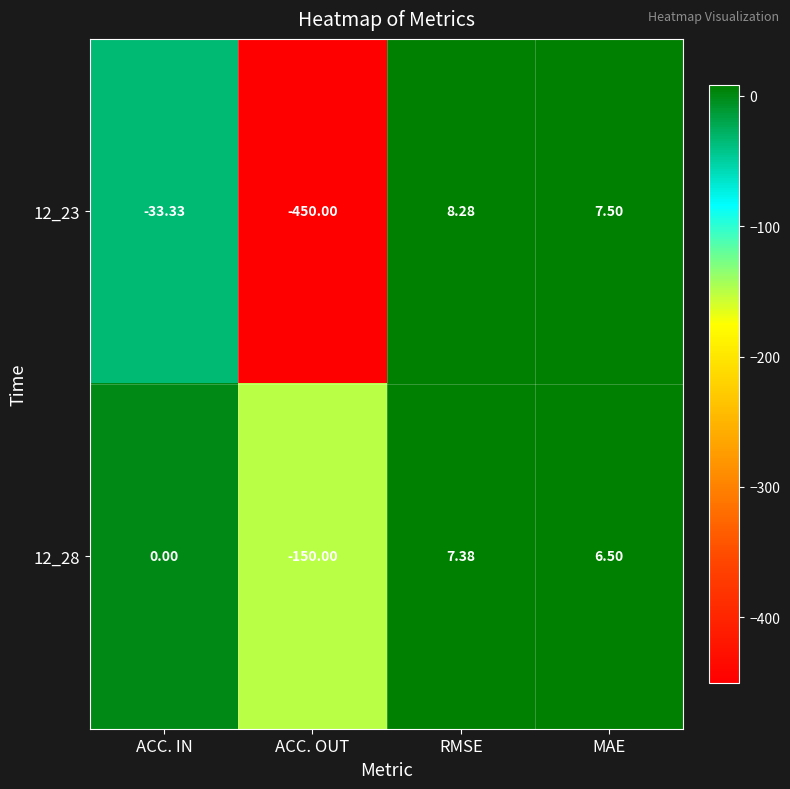

Which label corresponds to the smallest value in the chart?

ACC. OUT